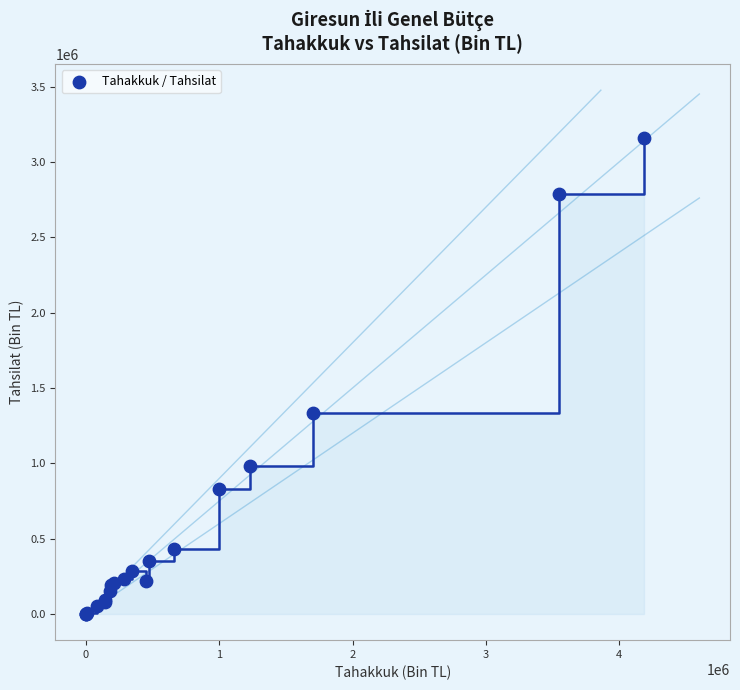

What Y value in the scatter plot is closest to 1581270?

1333829.6